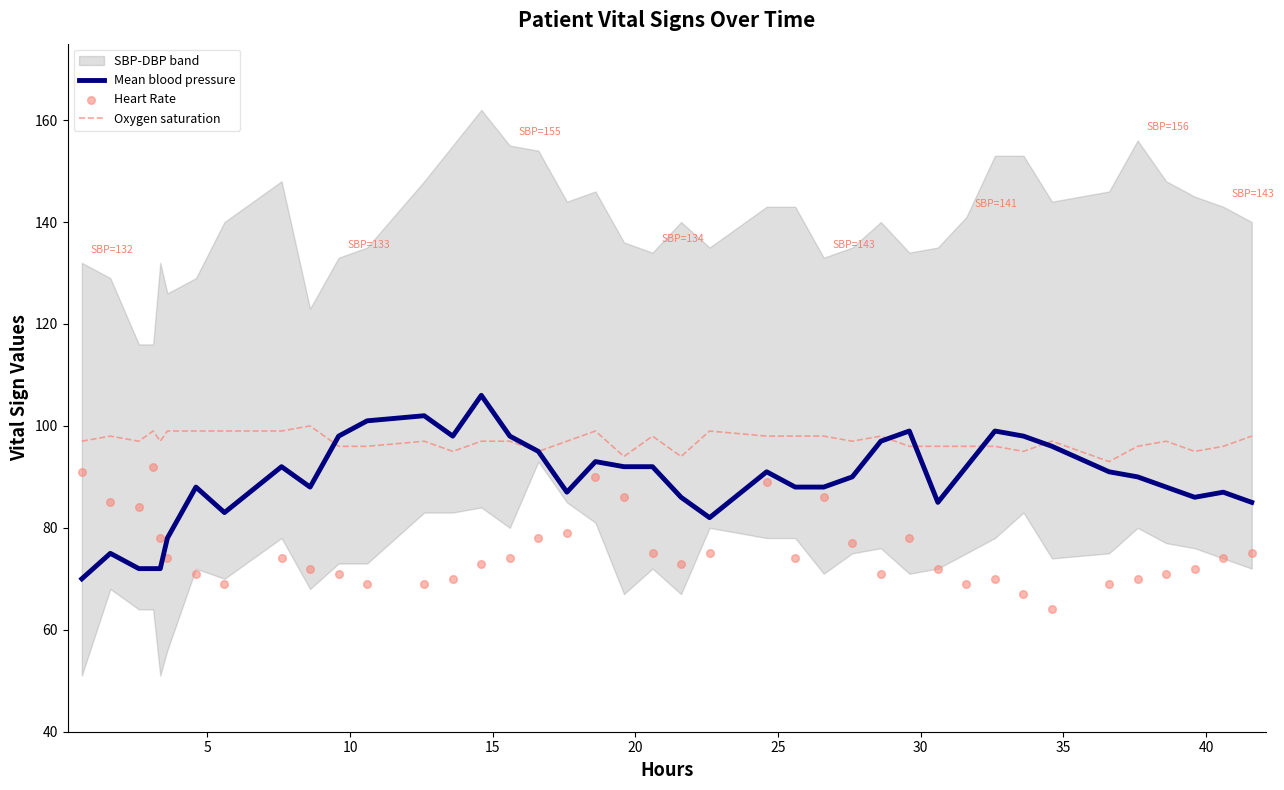

What is the maximum value for Mean blood pressure?

106